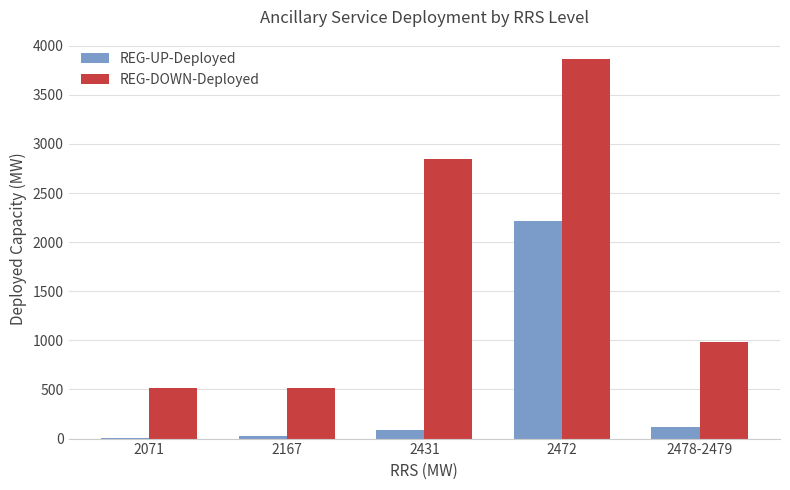

Does the chart contain stacked bars?

No